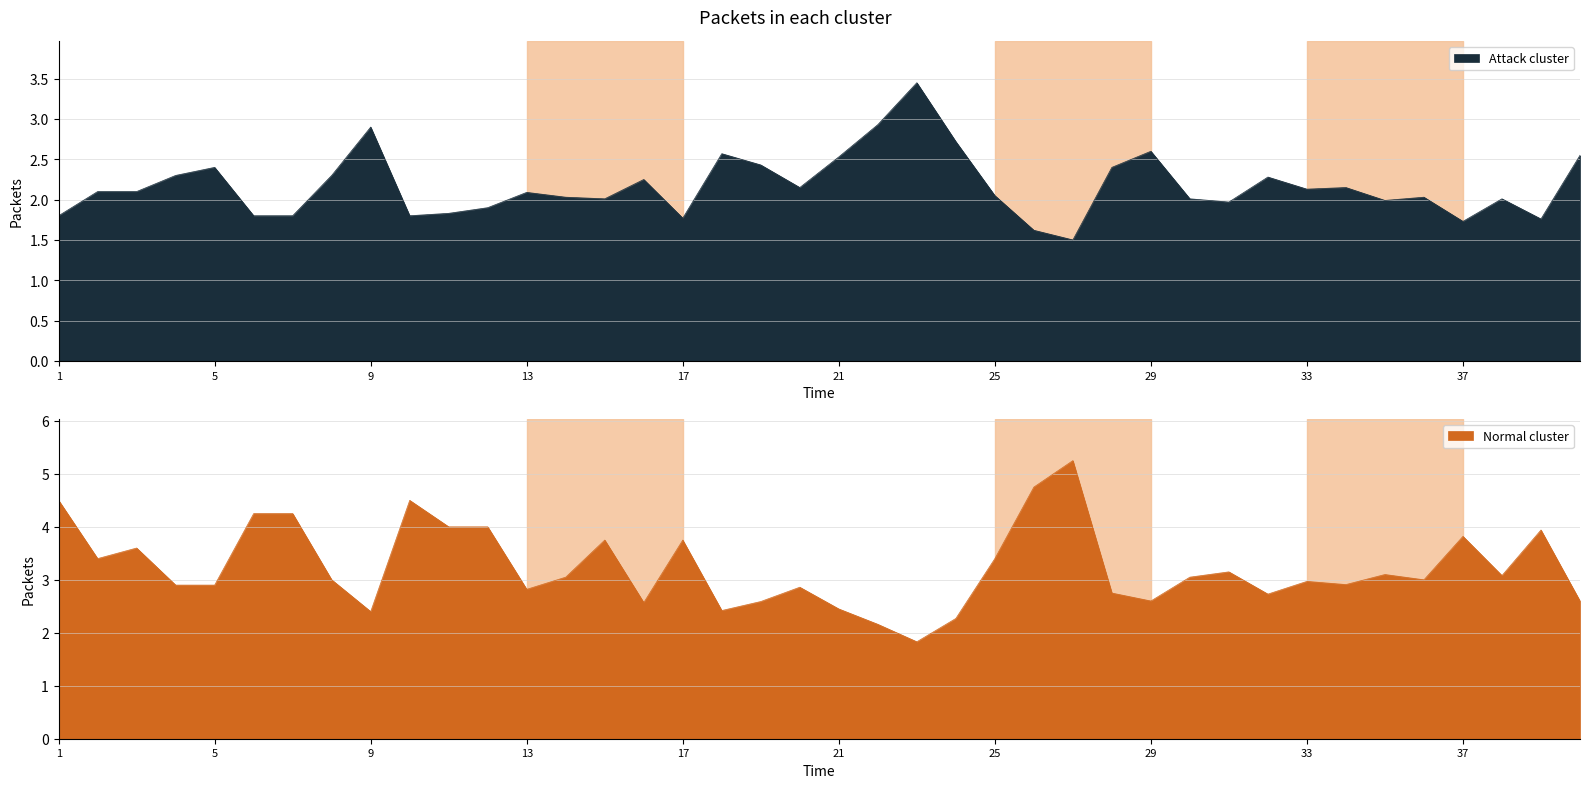

At which category does the chart reach its peak across all series?

27